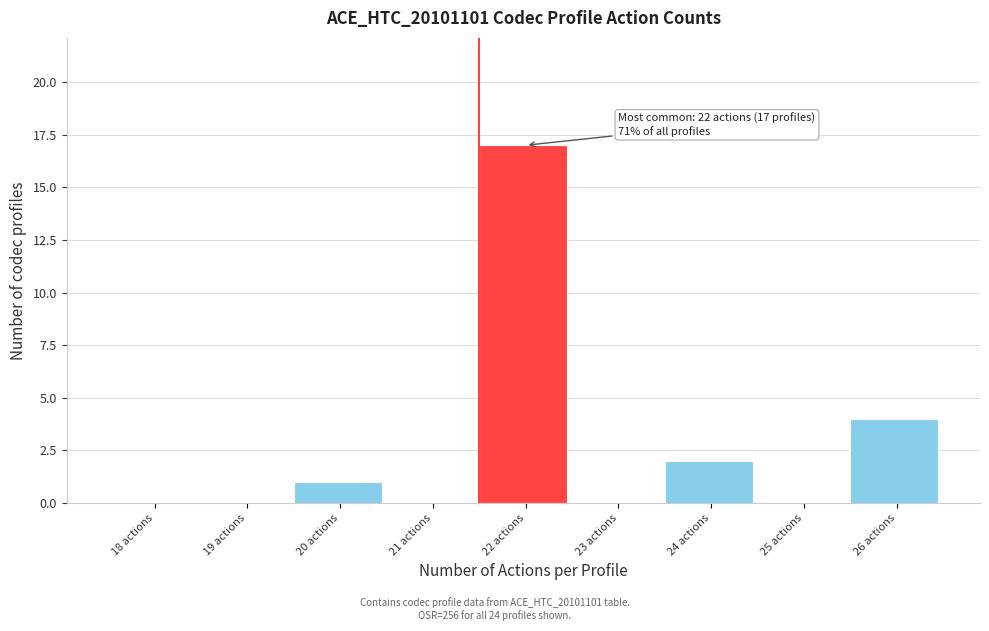

Reading left to right, list all the values displayed in this chart.

18 actions=0	19 actions=0	20 actions=1	21 actions=0	22 actions=17	23 actions=0	24 actions=2	25 actions=0	26 actions=4